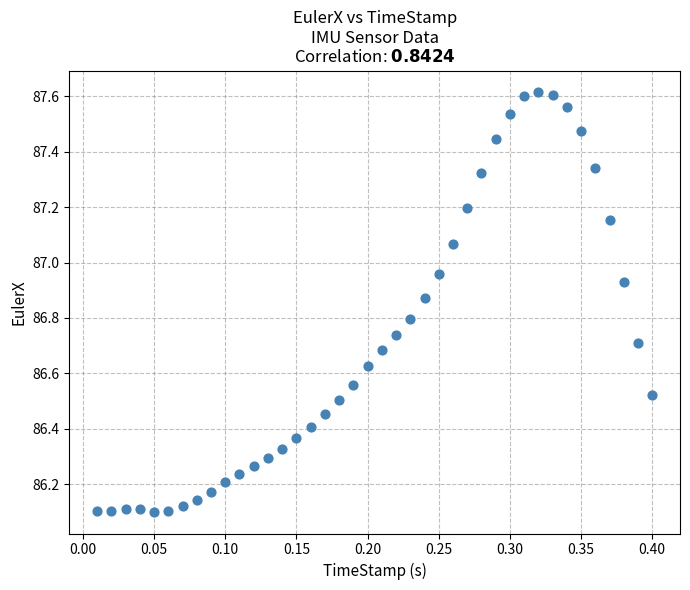

What is the range of Y values (max minus min)?

1.5